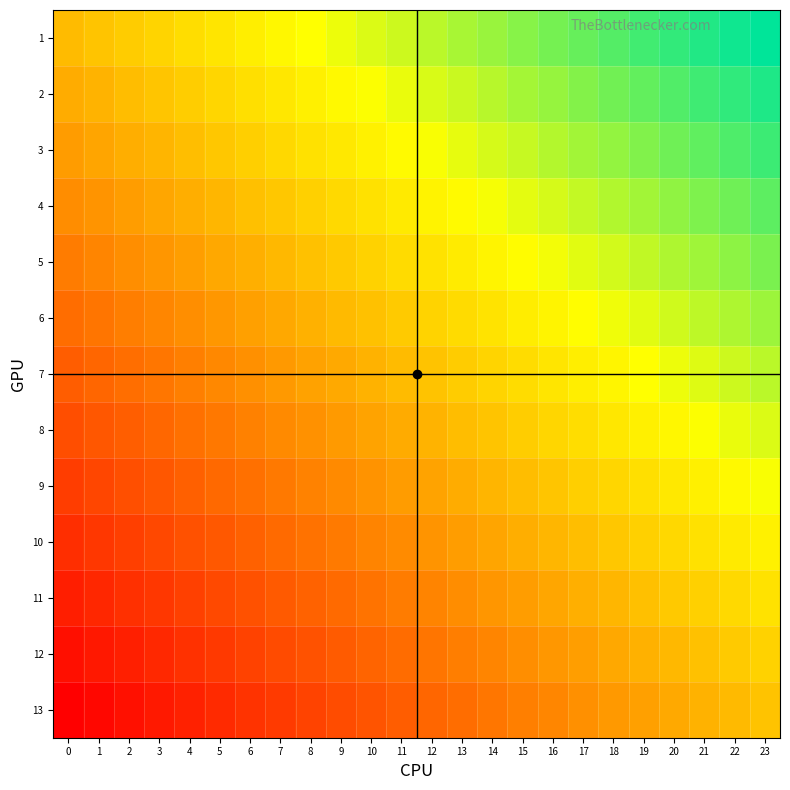

How many series are shown in this chart?

13